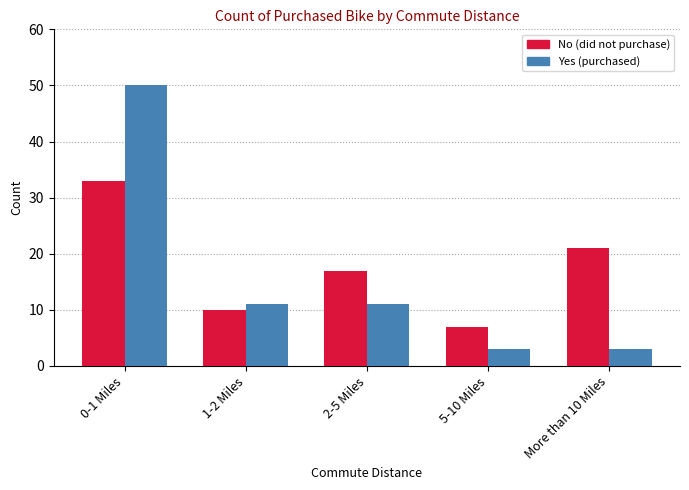

Which category has the highest value across all series?

0-1 Miles